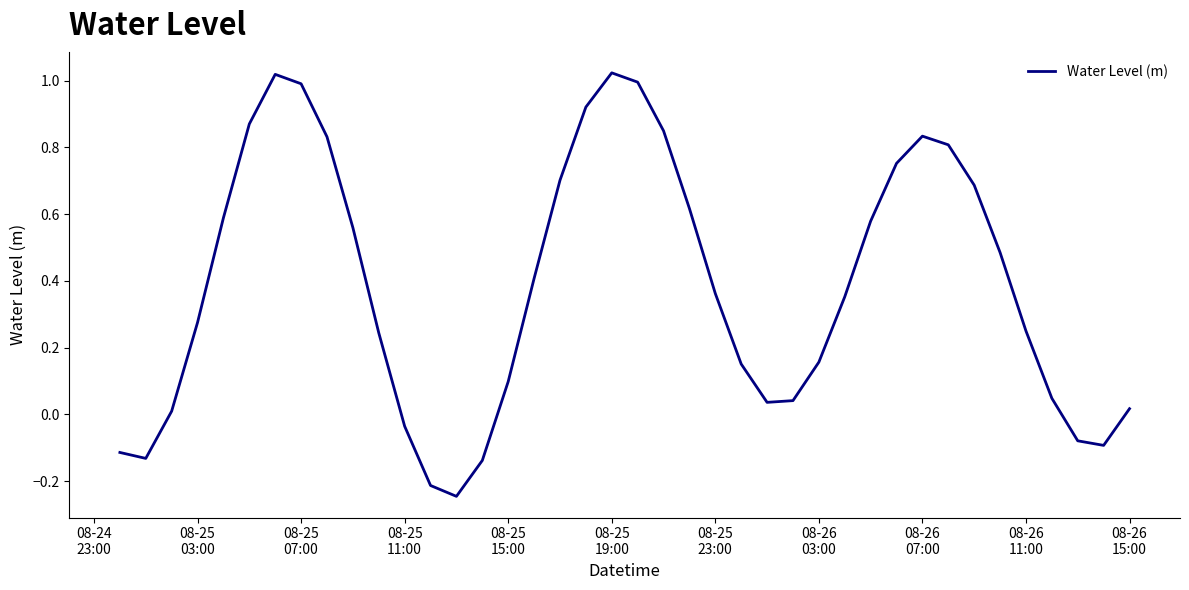

What is the sum of all values?

15.5